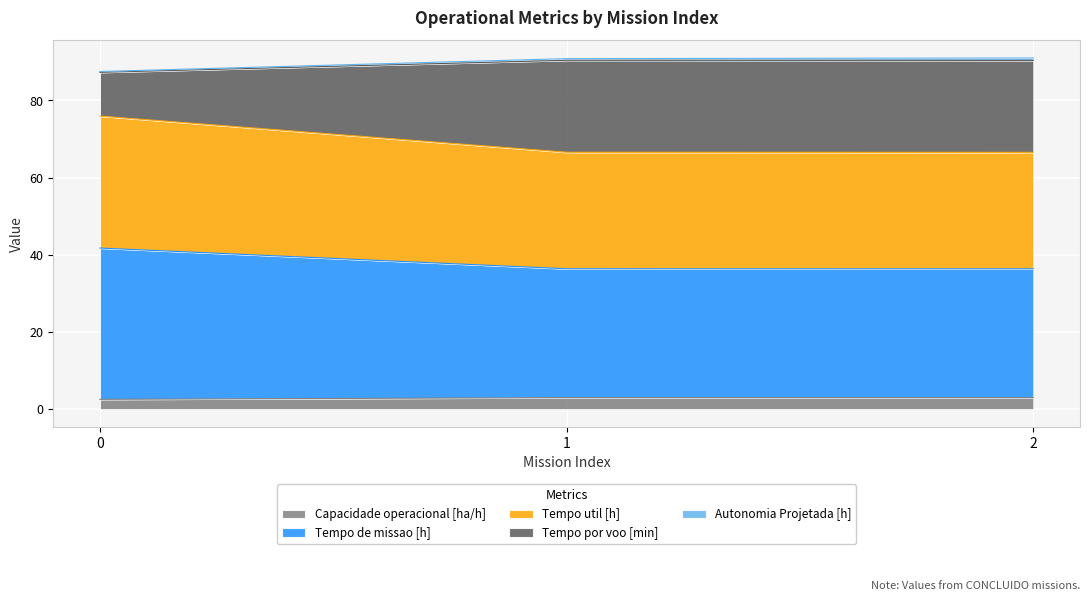

What is the minimum value for Capacidade operacional [ha/h]?

2.6